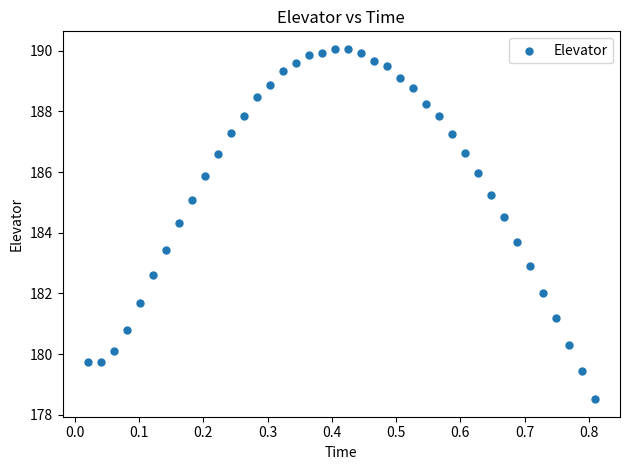

What is the range of Y values (max minus min)?

11.5